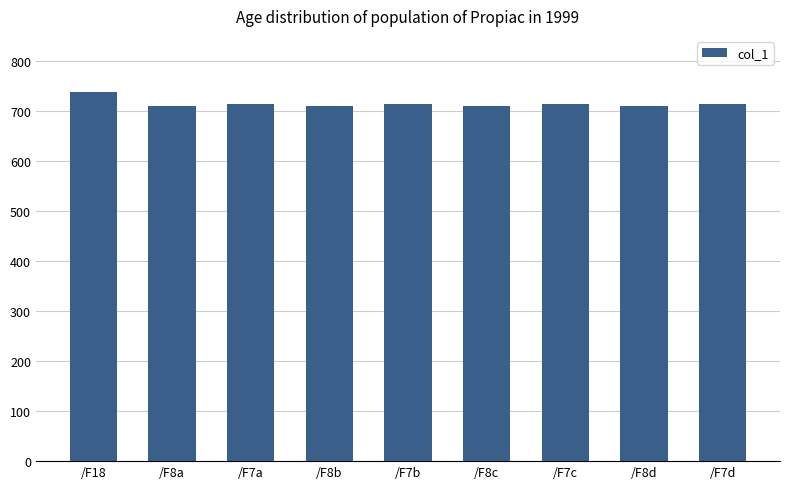

Reading left to right, extract all data points from this chart.

738.0	708.9	713.1	708.9	713.1	708.9	713.1	708.9	713.1